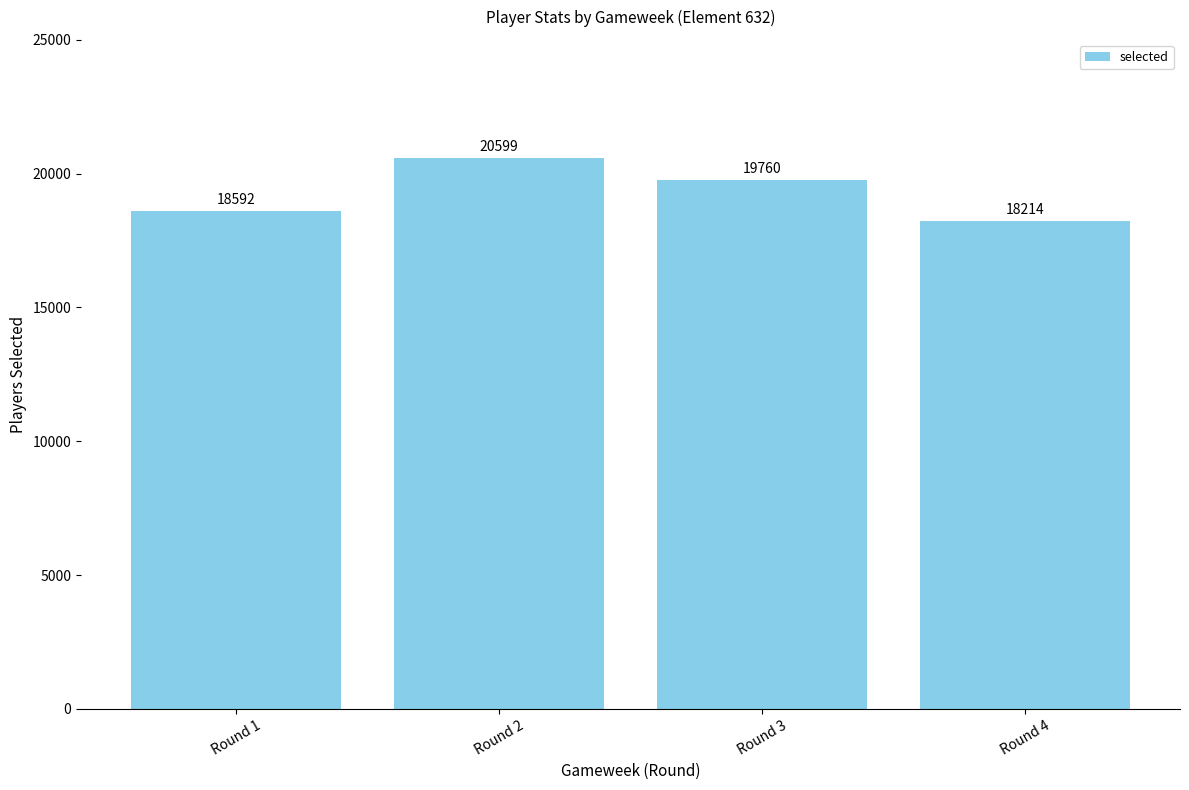

Where does the data first go above 19760?

Round 2